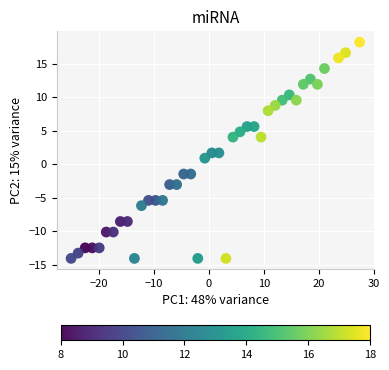

What is the range of X values (max minus min)?

52.5